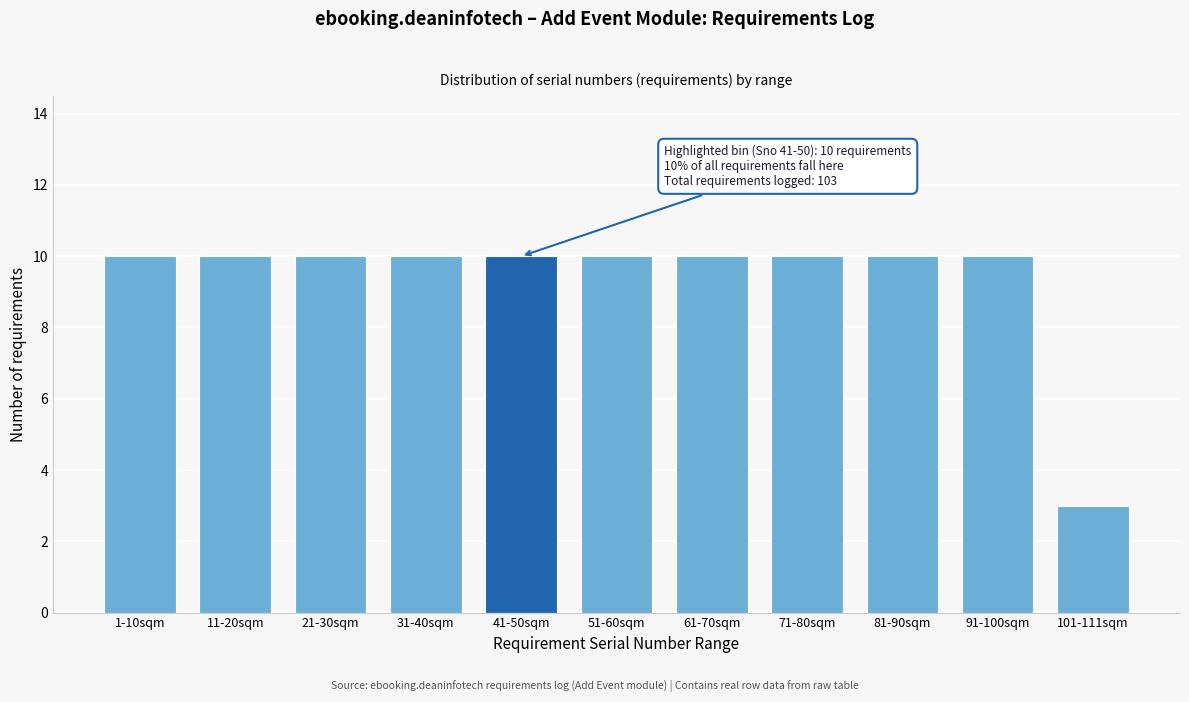

Reading left to right, list all the values displayed in this chart.

1-10sqm=10	11-20sqm=10	21-30sqm=10	31-40sqm=10	41-50sqm=10	51-60sqm=10	61-70sqm=10	71-80sqm=10	81-90sqm=10	91-100sqm=10	101-111sqm=3